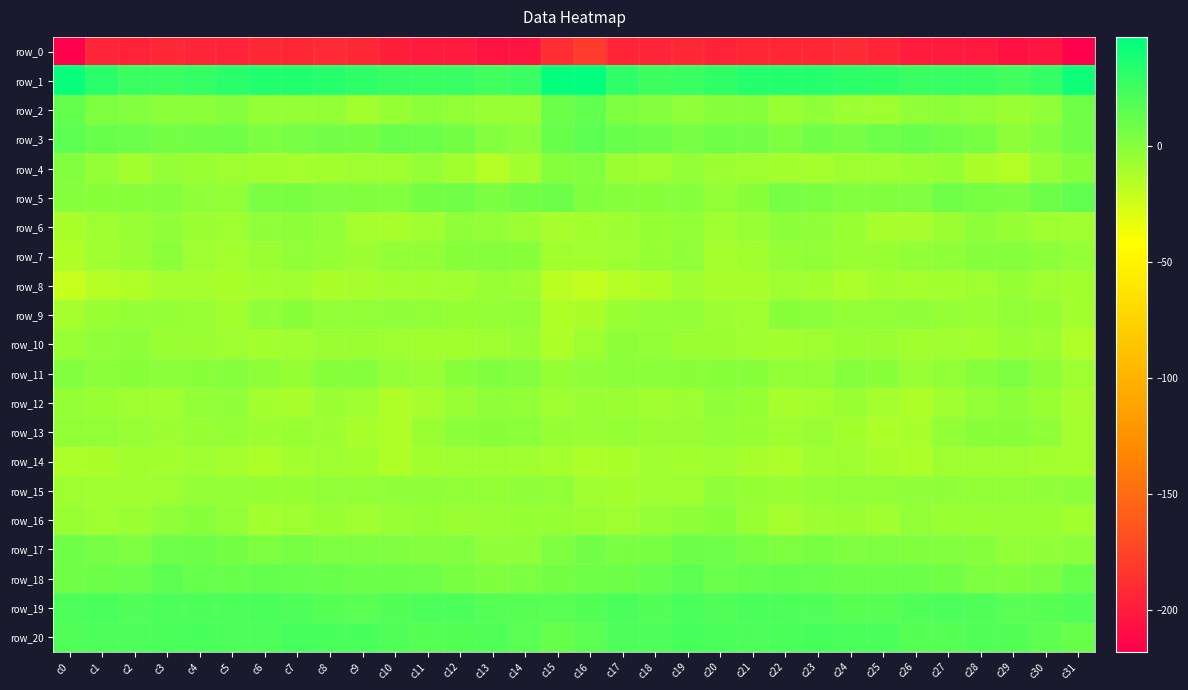

Reading left to right, list all the values displayed in this chart.

row_0: -216.7	-194.3	-196.0	-192.6	-194.4	-195.1	-191.9	-193.2	-190.7	-191.5	-198.4	-200.5	-201.0	-204.7	-204.9	-188.0	-180.3	-193.8	-194.3	-192.6	-196.1	-193.1	-192.8	-192.7	-190.1	-193.8	-199.8	-200.6	-201.8	-206.1	-204.6	-218.0
row_1: 43.6	32.4	25.6	25.7	28.5	32.4	34.9	34.5	33.0	30.6	27.2	26.4	27.0	24.5	26.4	45.0	46.8	30.5	25.4	26.4	29.4	34.2	34.3	34.3	31.5	29.9	26.3	26.9	26.3	24.1	28.7	41.8
row_2: 11.7	3.0	1.6	-1.6	-1.4	1.1	-4.5	-4.8	-4.1	-9.1	-5.1	-1.7	-4.0	-5.5	-6.0	9.2	13.1	3.1	1.0	-2.6	-0.4	-0.1	-6.2	-3.0	-7.2	-7.9	-3.3	-2.2	-4.4	-6.8	-3.2	7.9
row_3: 14.8	10.1	9.6	6.4	7.1	7.9	3.7	5.5	6.7	6.1	10.9	9.2	6.3	0.9	-1.3	10.2	15.0	10.8	8.9	5.9	7.5	6.7	3.1	7.1	5.6	8.1	11.0	7.6	5.4	-2.0	1.6	7.5
row_4: 1.8	-4.5	-9.4	-4.6	-6.1	-7.7	-9.5	-10.1	-9.2	-8.1	-8.1	-4.9	-9.4	-15.5	-9.9	0.6	1.4	-6.6	-7.7	-4.4	-7.3	-8.4	-9.6	-10.2	-8.5	-8.5	-6.9	-5.4	-12.3	-15.2	-5.7	-0.5
row_5: 0.1	-0.9	-0.8	0.1	-2.4	-3.6	4.2	4.6	2.3	2.0	1.7	6.1	7.2	3.4	6.6	9.0	2.3	-0.2	-0.6	-0.1	-4.2	-0.8	5.6	3.7	1.5	2.1	2.5	7.7	5.4	4.3	8.8	13.0
row_6: -11.9	-8.2	-5.9	-3.2	-6.7	-7.8	-2.5	-1.9	-4.3	-10.2	-11.6	-8.8	-3.1	-4.1	-7.5	-10.6	-9.7	-7.1	-5.0	-3.4	-8.6	-5.6	-1.4	-2.4	-6.4	-11.4	-11.1	-6.9	-2.3	-5.2	-8.0	-8.8
row_7: -13.8	-8.8	-6.8	-1.8	-8.3	-10.0	-6.8	-3.9	-4.7	-7.2	-4.2	-3.9	-0.7	0.4	-0.5	-9.1	-10.0	-8.2	-5.2	-2.7	-10.4	-9.2	-4.8	-3.8	-6.1	-6.1	-4.3	-3.0	-0.1	0.5	-1.8	-4.8
row_8: -21.5	-16.3	-14.7	-10.5	-10.2	-12.0	-9.7	-8.8	-12.4	-10.8	-10.1	-10.0	-8.7	-5.7	-7.4	-17.3	-20.8	-15.9	-14.0	-9.0	-11.3	-11.5	-8.5	-9.9	-12.8	-9.6	-10.3	-9.7	-7.7	-5.4	-8.1	-9.2
row_9: -10.2	-6.4	-4.4	-4.6	-5.7	-9.2	-3.3	-0.8	-3.6	-3.8	-2.8	-3.7	-5.2	-4.8	-4.1	-13.9	-12.6	-6.1	-4.8	-4.1	-7.3	-8.1	-1.0	-1.6	-4.1	-3.4	-2.6	-4.5	-5.8	-3.4	-5.0	-9.6
row_10: -5.5	-2.7	-2.0	-6.2	-6.6	-8.1	-9.8	-8.8	-6.6	-6.6	-8.4	-9.5	-9.2	-8.4	-5.4	-13.2	-7.9	-2.2	-3.8	-6.5	-6.7	-9.0	-9.7	-7.7	-6.4	-6.9	-9.1	-9.0	-9.7	-6.1	-7.4	-14.3
row_11: 1.5	-1.3	-1.1	-1.4	-1.0	-0.1	-2.2	-5.0	-0.6	0.1	-4.4	-5.6	-0.5	1.9	1.0	-5.4	-2.5	-1.5	-1.4	-1.0	-0.6	-0.4	-3.6	-4.2	0.7	-1.2	-5.9	-3.5	0.3	3.1	-2.2	-7.5
row_12: -4.6	-6.2	-8.2	-8.6	-4.1	-3.0	-9.6	-11.5	-6.9	-7.9	-13.9	-10.7	-5.8	-2.5	-3.5	-8.0	-5.8	-6.7	-9.0	-7.1	-3.0	-5.0	-11.6	-10.0	-6.2	-10.5	-13.4	-8.7	-4.4	-1.9	-6.3	-10.7
row_13: -3.5	-4.2	-5.8	-7.1	-5.3	-4.6	-7.0	-6.4	-7.4	-11.6	-13.7	-6.5	-1.5	-0.8	-1.5	-5.0	-5.4	-4.9	-6.5	-6.7	-4.9	-5.0	-7.8	-5.6	-9.4	-13.0	-11.5	-4.3	-0.8	-1.0	-3.1	-10.0
row_14: -13.1	-12.4	-9.3	-9.7	-8.5	-10.2	-13.3	-10.0	-8.2	-9.1	-14.0	-9.4	-7.9	-8.5	-8.9	-10.2	-13.6	-11.7	-8.9	-9.8	-8.1	-11.6	-13.0	-8.6	-8.4	-11.0	-12.8	-8.2	-8.4	-8.5	-9.9	-10.1
row_15: -8.3	-8.9	-8.7	-7.9	-4.7	-4.7	-5.4	-5.1	-4.0	-3.7	-2.6	-3.0	-3.5	-4.9	-2.7	-3.7	-8.8	-9.4	-8.0	-7.6	-3.3	-5.0	-6.2	-4.6	-3.7	-3.4	-2.4	-3.3	-4.2	-4.3	-3.2	-1.4
row_16: -6.4	-7.6	-6.5	-2.7	-0.3	-4.0	-9.8	-8.3	-6.2	-8.8	-5.5	-4.9	-6.5	-5.9	-5.1	-5.0	-6.9	-8.1	-4.9	-2.1	-0.3	-6.3	-10.8	-7.0	-6.9	-8.5	-4.2	-6.0	-6.3	-5.6	-6.5	-9.3
row_17: 7.8	5.5	3.2	8.1	8.8	6.5	3.1	4.9	3.2	3.1	2.4	1.2	1.5	-2.8	-3.3	2.9	6.6	3.9	4.4	8.8	8.4	4.9	3.1	4.7	2.5	3.3	1.9	1.3	0.4	-4.0	-2.9	-1.5
row_18: 7.0	8.9	9.6	14.6	11.4	10.6	12.0	11.2	10.2	9.1	9.5	8.1	4.6	1.8	3.5	6.2	7.8	8.7	11.3	14.4	10.0	11.4	11.8	11.2	9.3	9.2	9.3	7.0	3.3	2.0	4.3	10.6
row_19: 20.2	21.0	18.6	20.4	20.0	20.0	20.5	19.5	16.9	15.5	17.9	19.9	20.1	16.4	16.0	15.4	17.3	20.4	18.1	21.1	19.3	20.6	20.2	18.9	15.9	16.1	18.5	20.4	19.0	15.5	16.3	18.8
row_20: 19.2	20.2	20.0	20.7	21.0	20.2	19.7	22.0	21.2	21.4	18.5	16.4	17.7	18.8	15.4	11.4	15.0	20.2	19.5	21.6	20.9	20.0	20.6	21.9	21.4	20.8	17.0	16.9	18.7	17.8	14.0	10.1